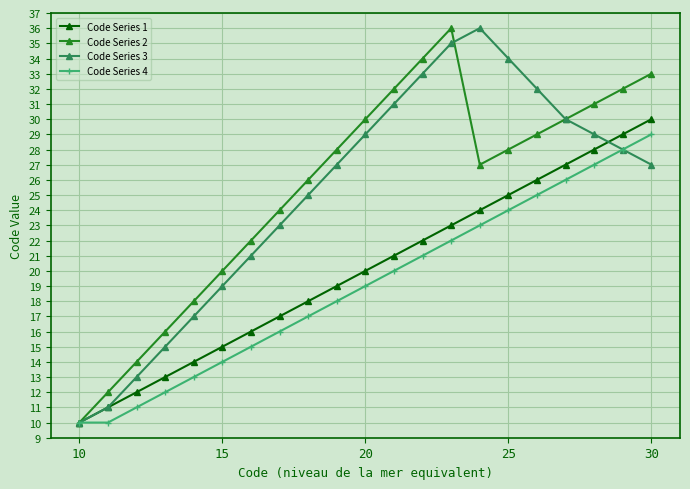

What is the maximum value shown in the chart?

36